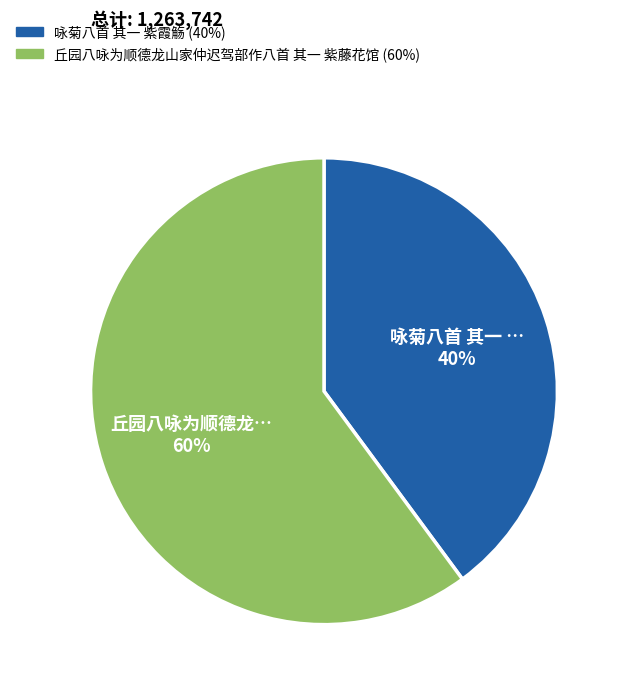

To the nearest percent, what portion does 丘园八咏为顺德龙山家仲迟驾部作八首 其一 紫藤花馆 represent?

60%